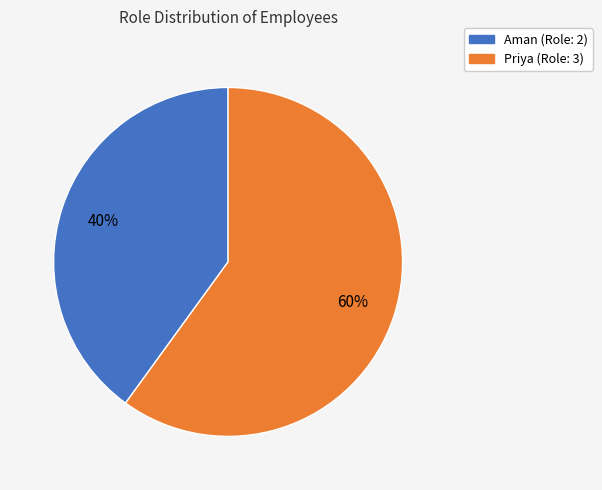

True or false: Priya accounts for 60% of the total.

True